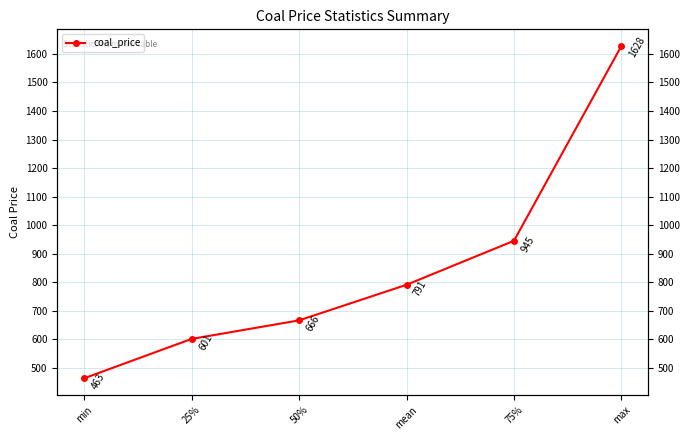

How many data points are less than 790?

3